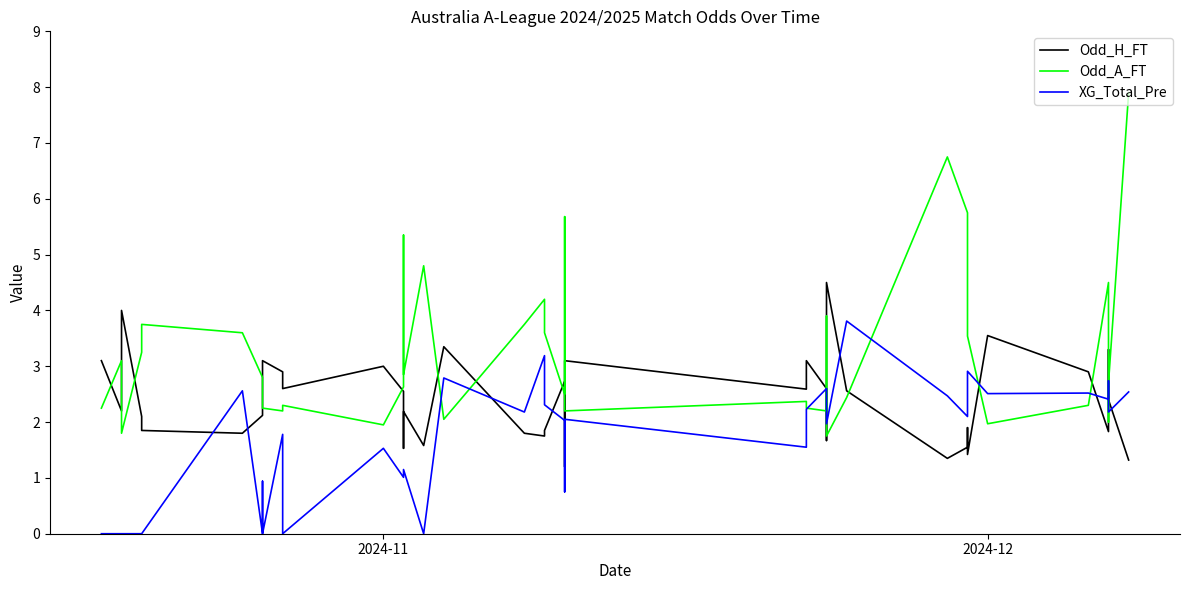

What is the average value of the Odd_H_FT series?

2.4